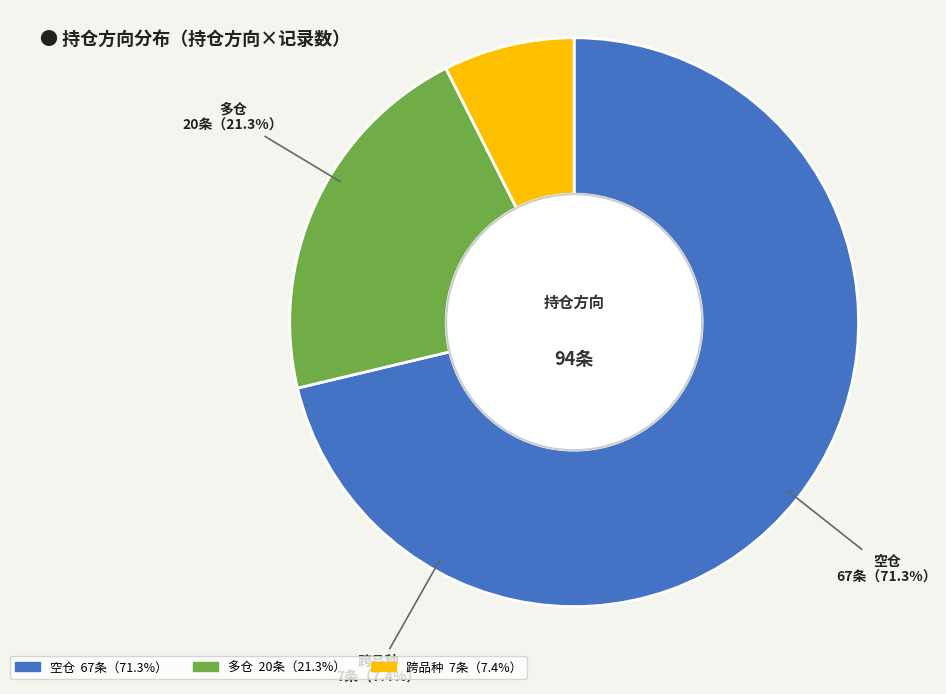

To the nearest percent, what is the difference between the largest and smallest slice percentages?

64%